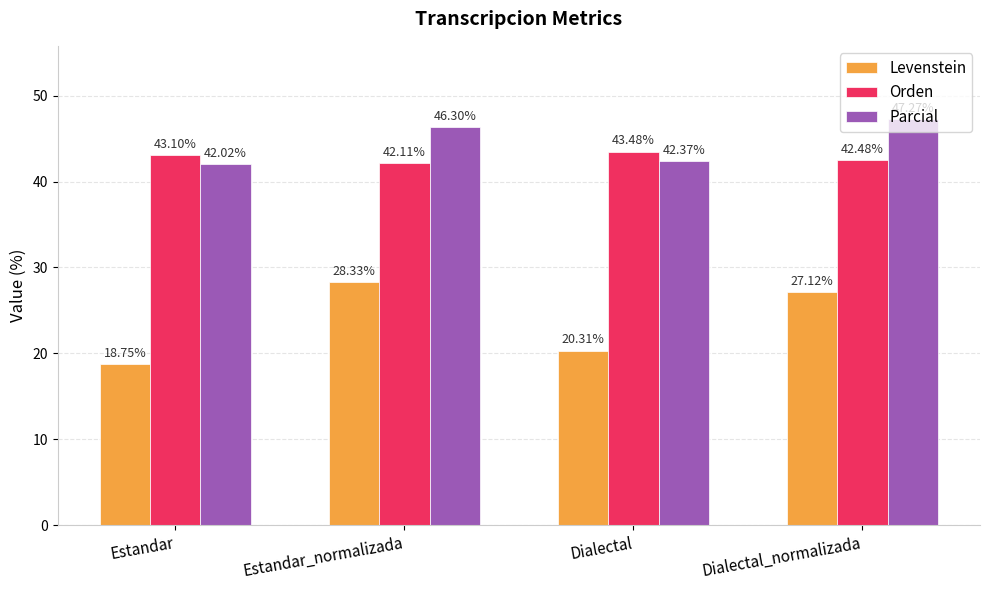

What is the spread (max minus min) of values at Estandar?

24.4